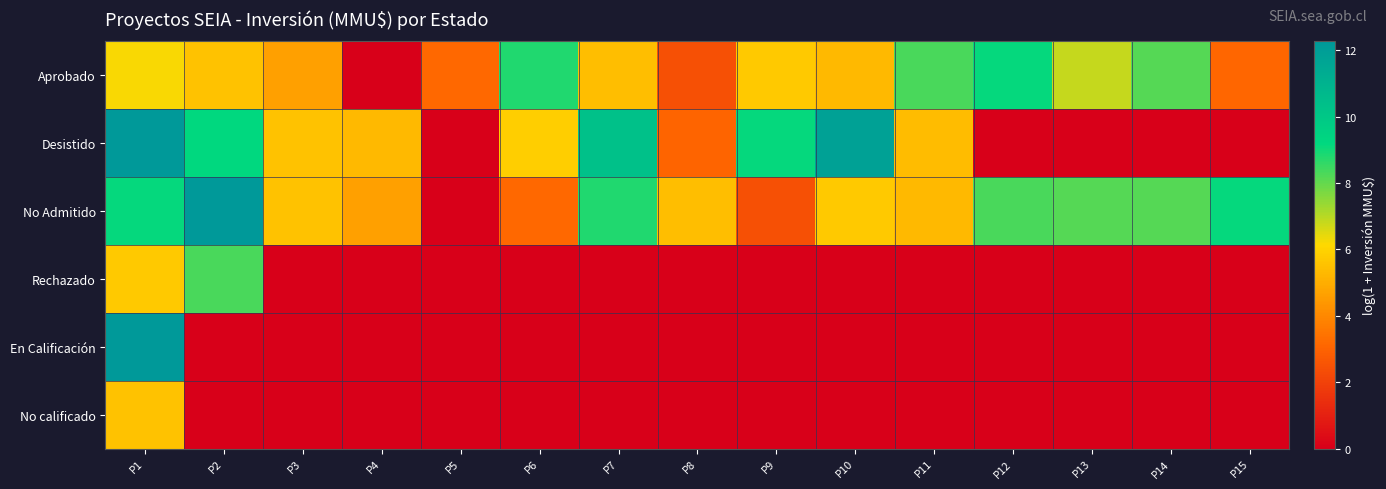

How many series are shown in this chart?

6